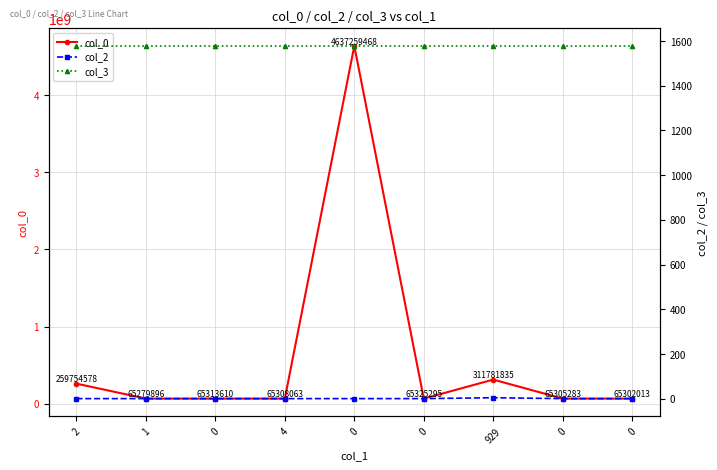

Rank the categories by col_0 value from highest to lowest.

0, 929, 2, 0, 0, 4, 0, 0, 1